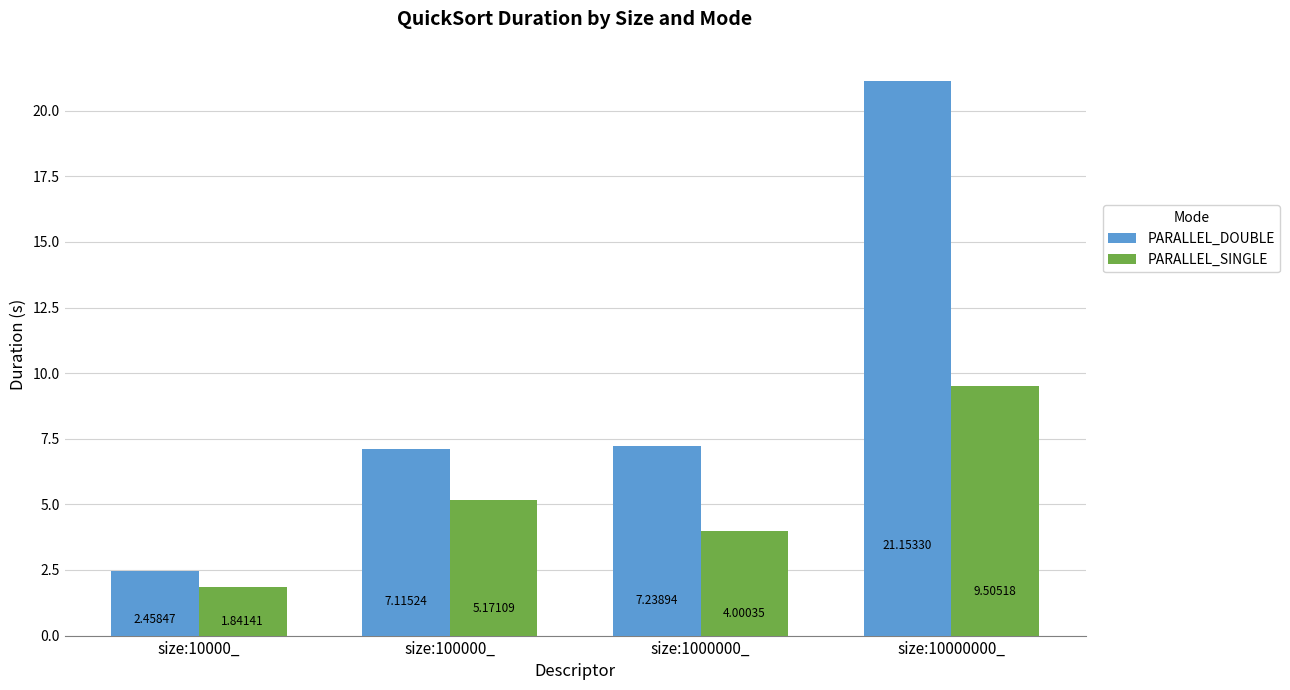

What is the difference between the maximum and second lowest values in the PARALLEL_DOUBLE series?

14.0